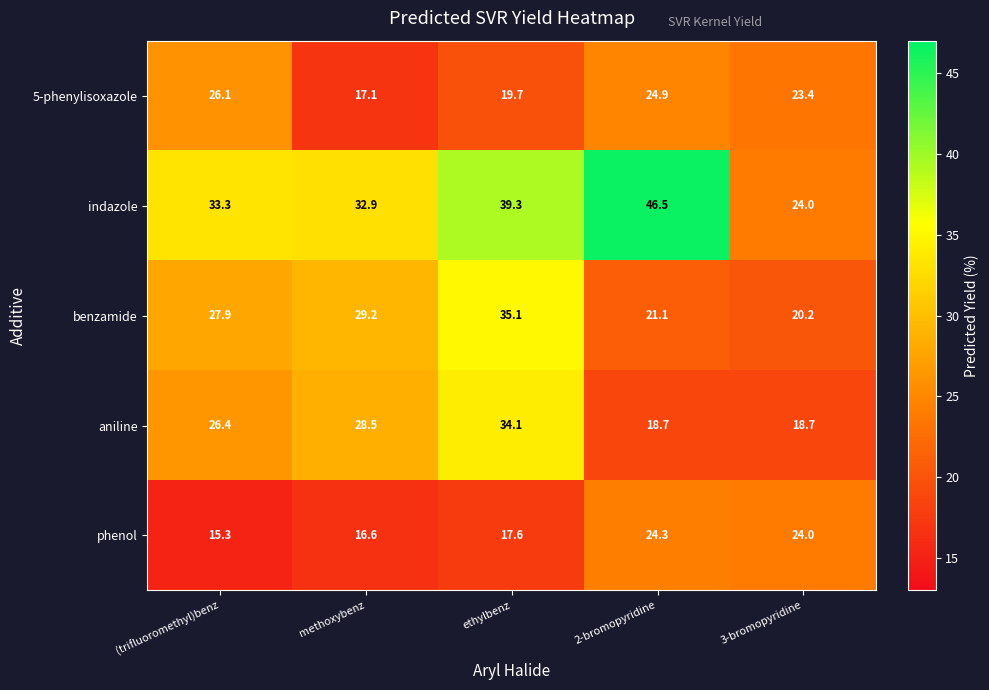

What is the total value across all series at 3-bromopyridine?

110.3